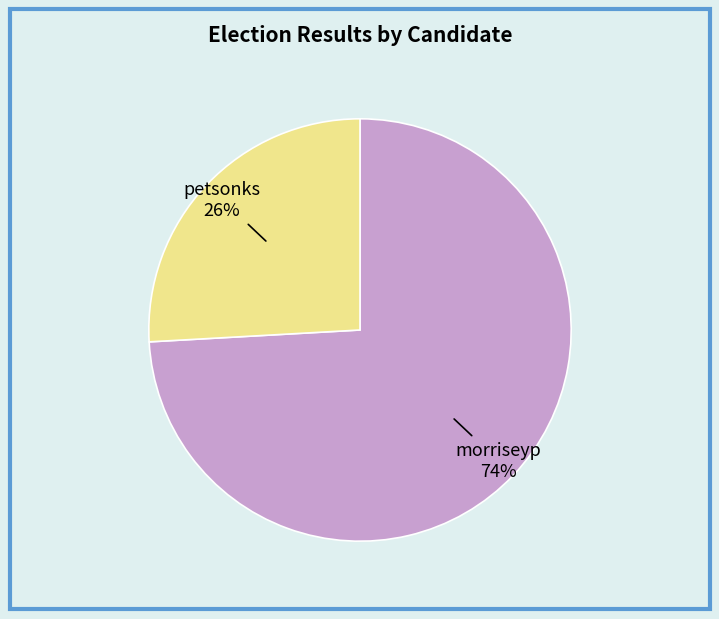

How many slices are in this pie chart?

2